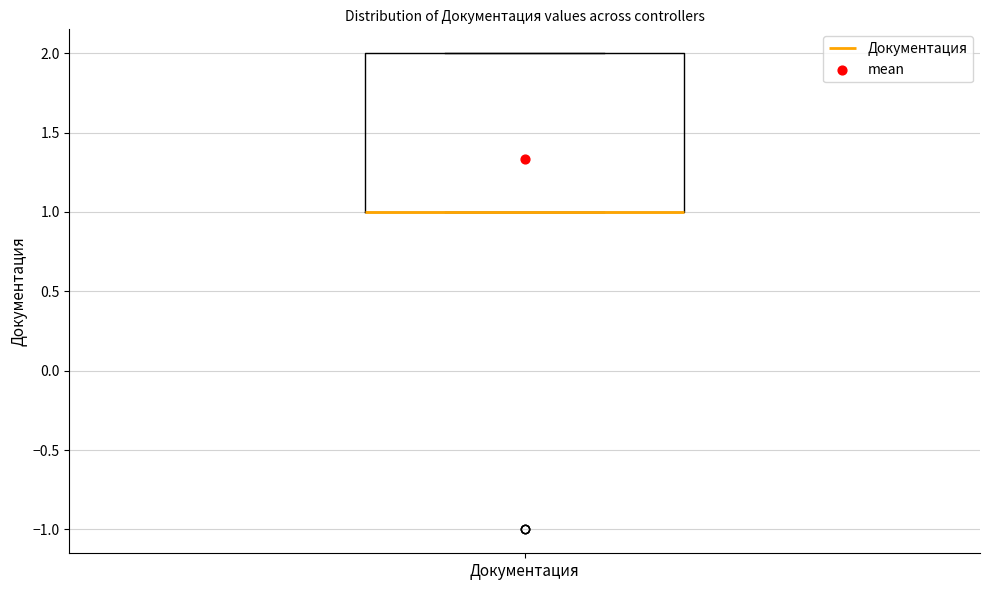

Transcribe this box plot: give where the median line is, the range the box spans, and where the two whiskers end, as read against the y-axis. The values are not printed on the chart, so give them approximately, as read against the axis.

median 1 (drawn on the box's lower edge), box 1 to 2, whiskers 1 to 2